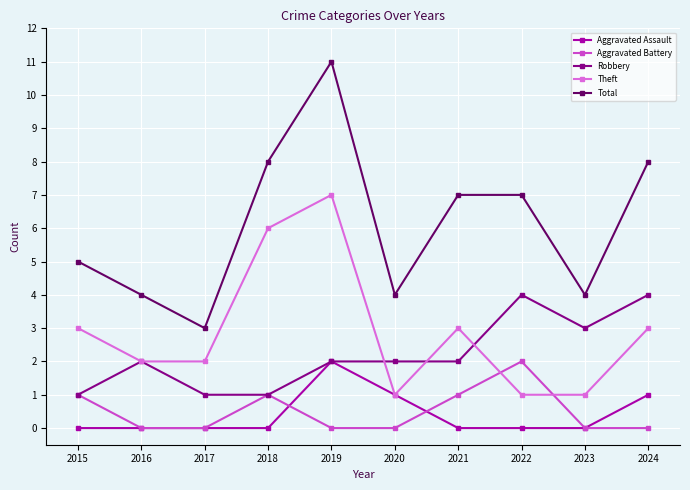

Reading right to left, transcribe all the data shown in this chart.

Aggravated Assault: 2024=1	2023=0	2022=0	2021=0	2020=1	2019=2	2018=0	2017=0	2016=0	2015=0
Aggravated Battery: 2024=0	2023=0	2022=2	2021=1	2020=0	2019=0	2018=1	2017=0	2016=0	2015=1
Robbery: 2024=4	2023=3	2022=4	2021=2	2020=2	2019=2	2018=1	2017=1	2016=2	2015=1
Theft: 2024=3	2023=1	2022=1	2021=3	2020=1	2019=7	2018=6	2017=2	2016=2	2015=3
Total: 2024=8	2023=4	2022=7	2021=7	2020=4	2019=11	2018=8	2017=3	2016=4	2015=5